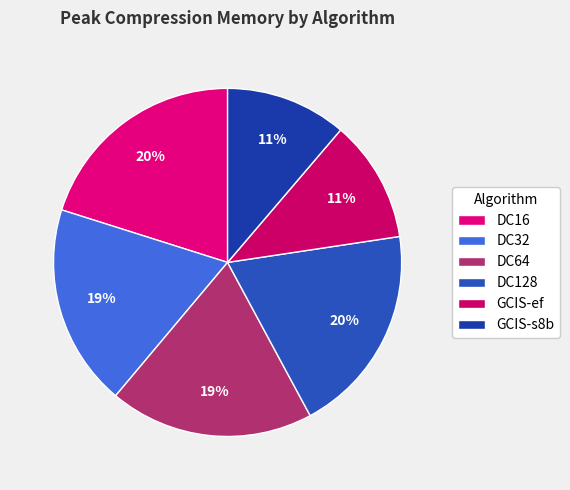

How many segments does this pie chart have?

6